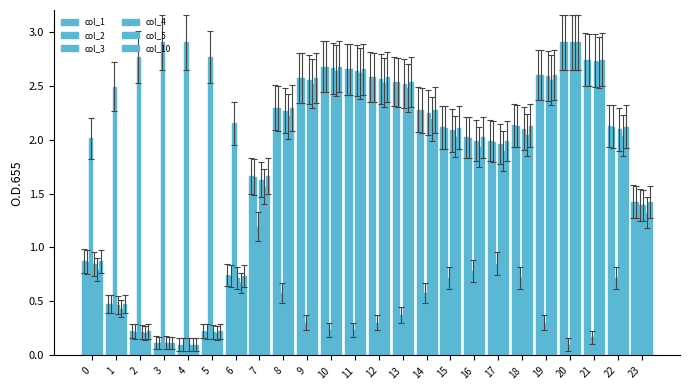

How many distinct data groups are displayed?

6